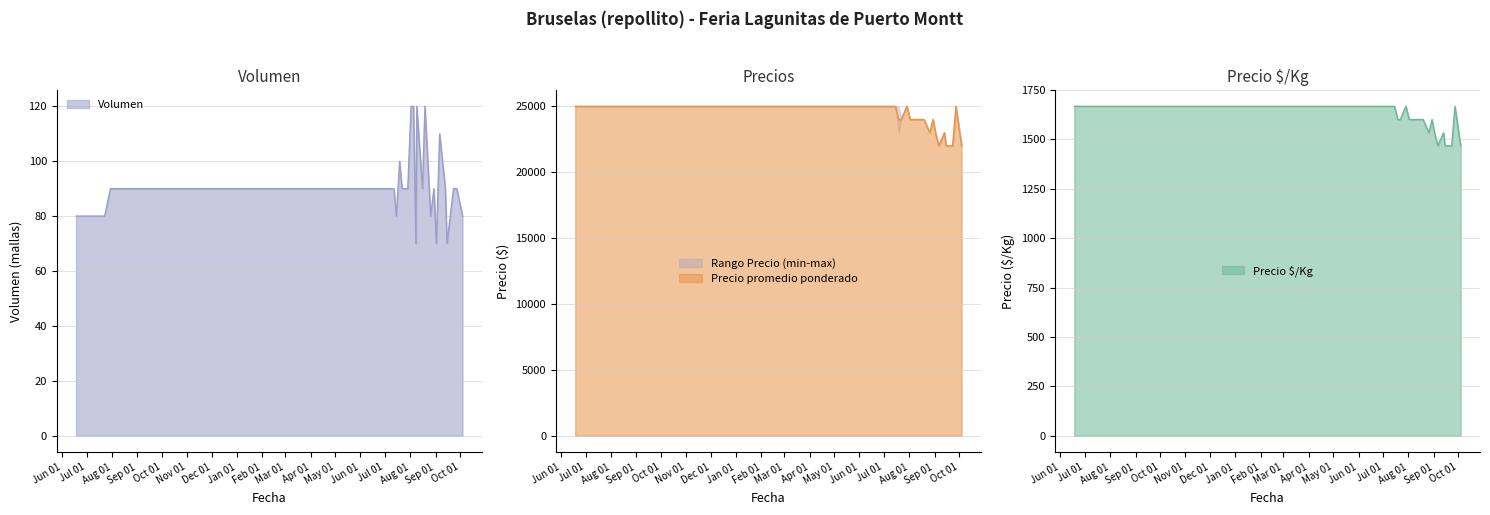

Does the chart display data point markers on the line(s)?

No